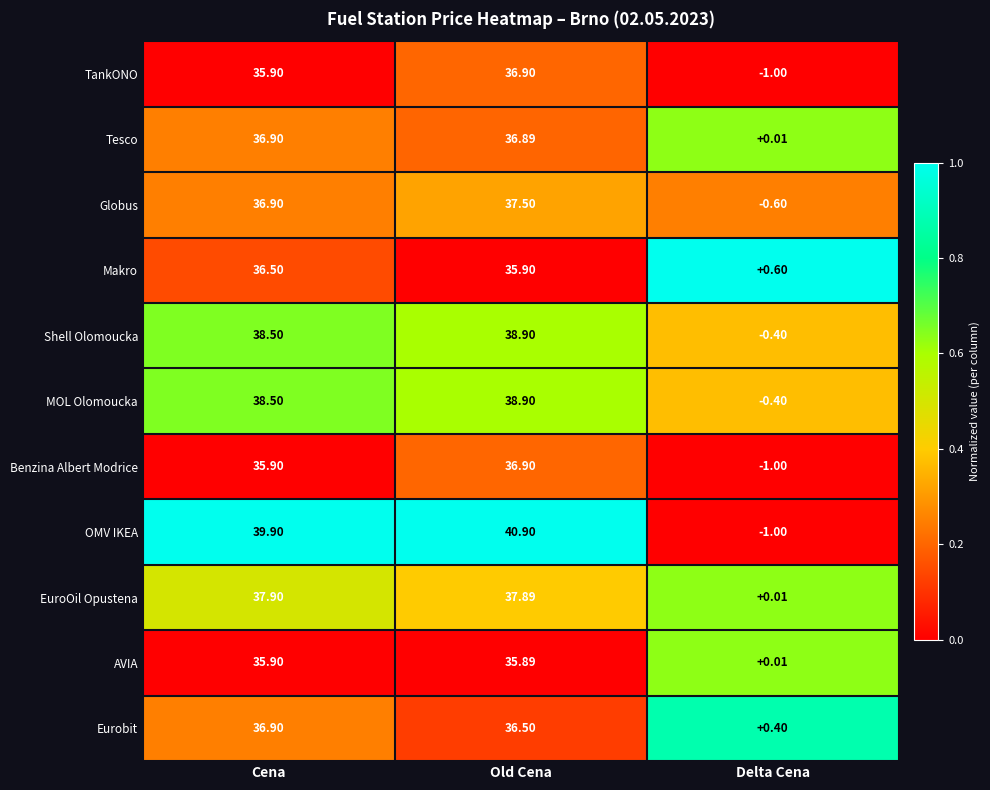

How many distinct data groups are displayed?

11